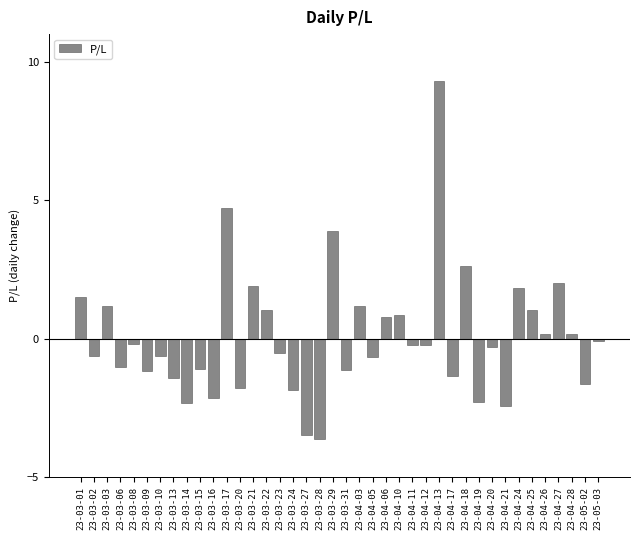

What is the approximate value at 23-03-20?

-1.8